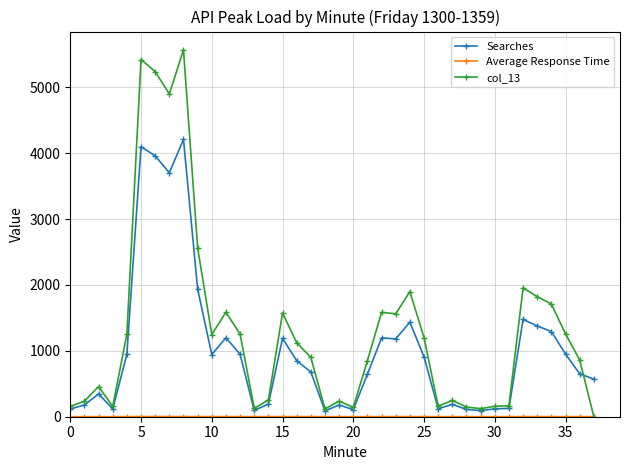

What is the highest value of the Searches series?

4209.6